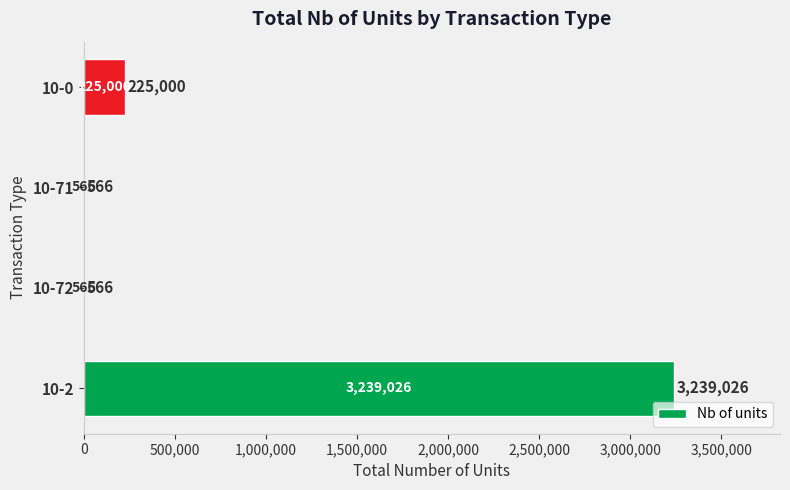

Which has a higher value, 10-0 or 10-71?

10-0